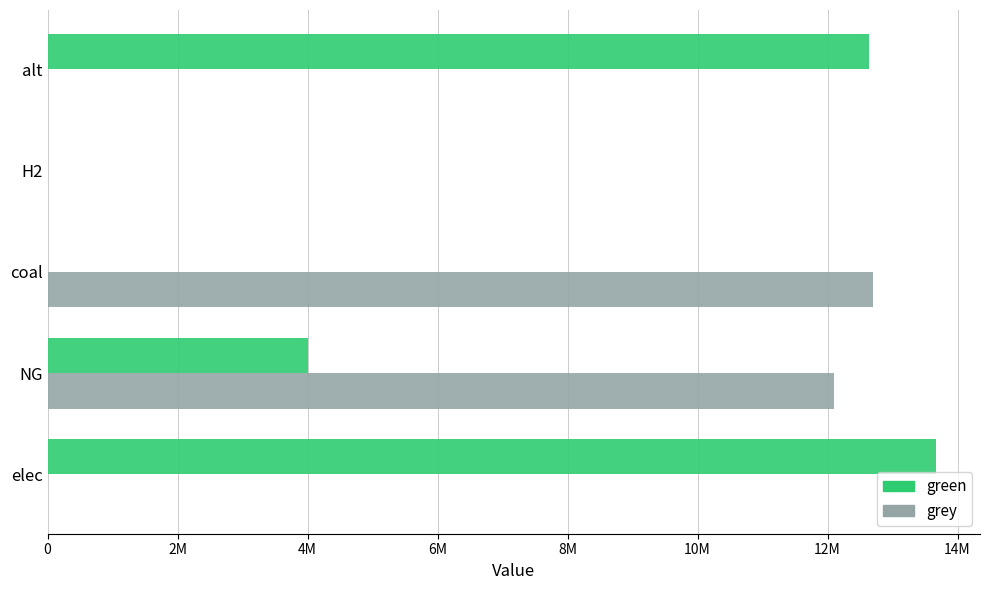

What are all the series names shown in the legend?

green, grey